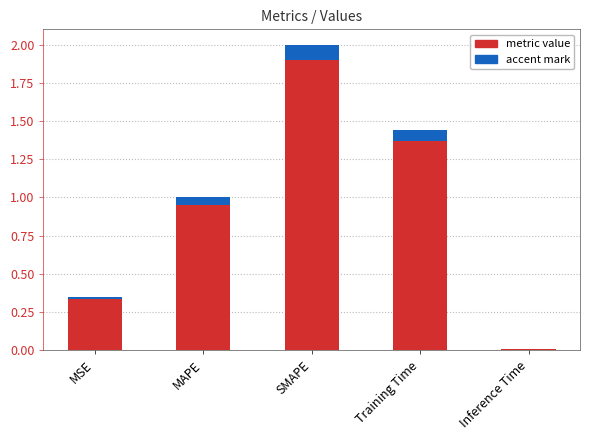

At which label does accent mark reach its peak?

SMAPE